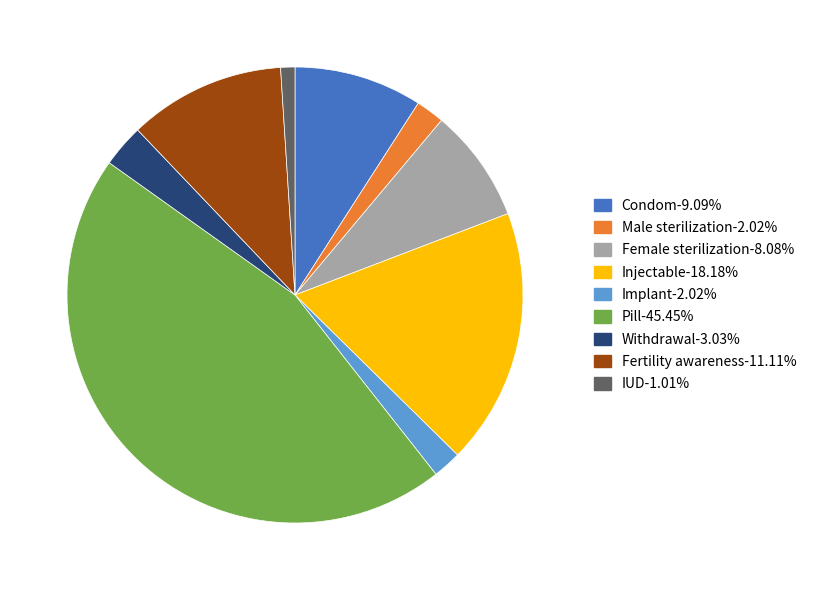

Between Female sterilization and Withdrawal, which is larger?

Female sterilization